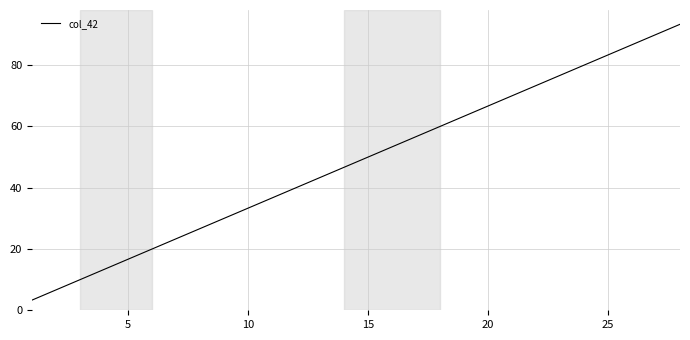

What is the difference between the maximum and minimum values?

90.0